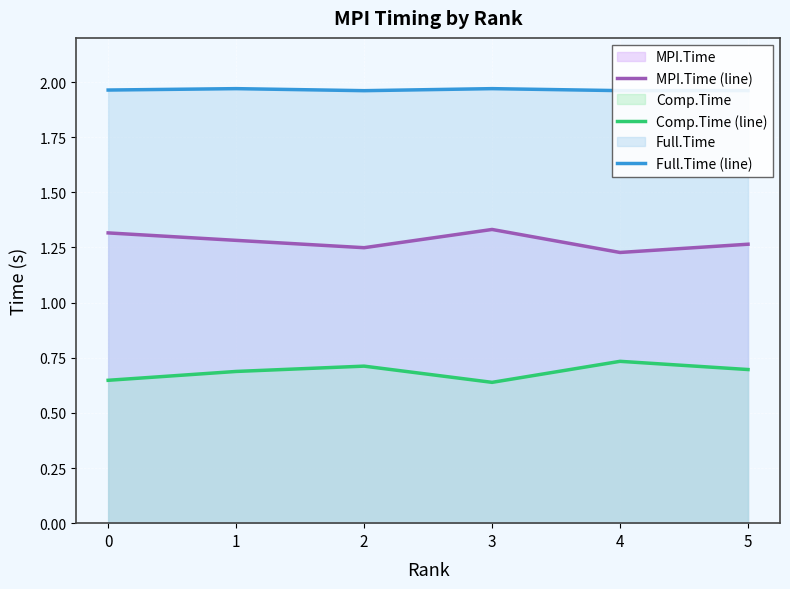

What is the approximate value of Full.Time (line) at 4?

2.0